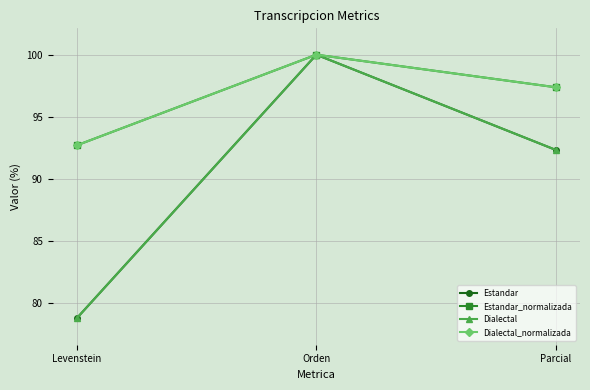

Reading left to right, what are all the values shown in this chart?

Estandar: Levenstein=78.7	Orden=100.0	Parcial=92.3
Estandar_normalizada: Levenstein=92.7	Orden=100.0	Parcial=97.4
Dialectal: Levenstein=78.7	Orden=100.0	Parcial=92.3
Dialectal_normalizada: Levenstein=92.7	Orden=100.0	Parcial=97.4